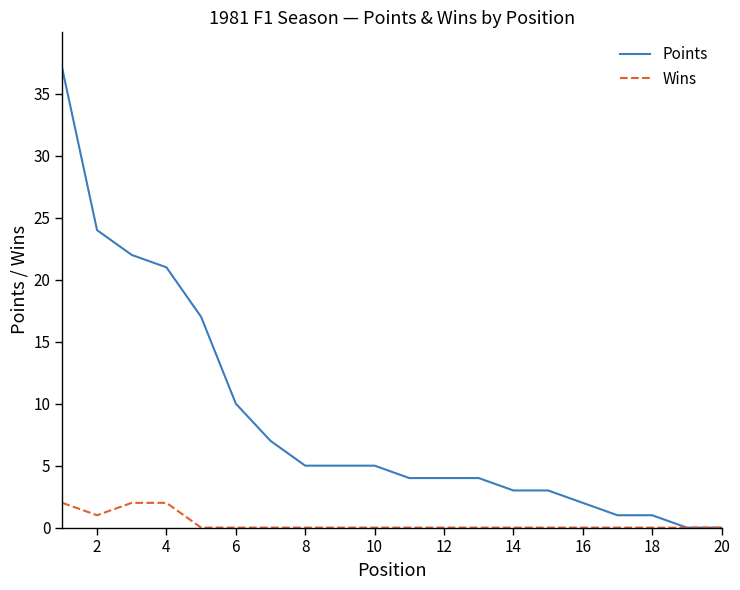

What is the difference between the maximum and minimum values in the Wins series?

2